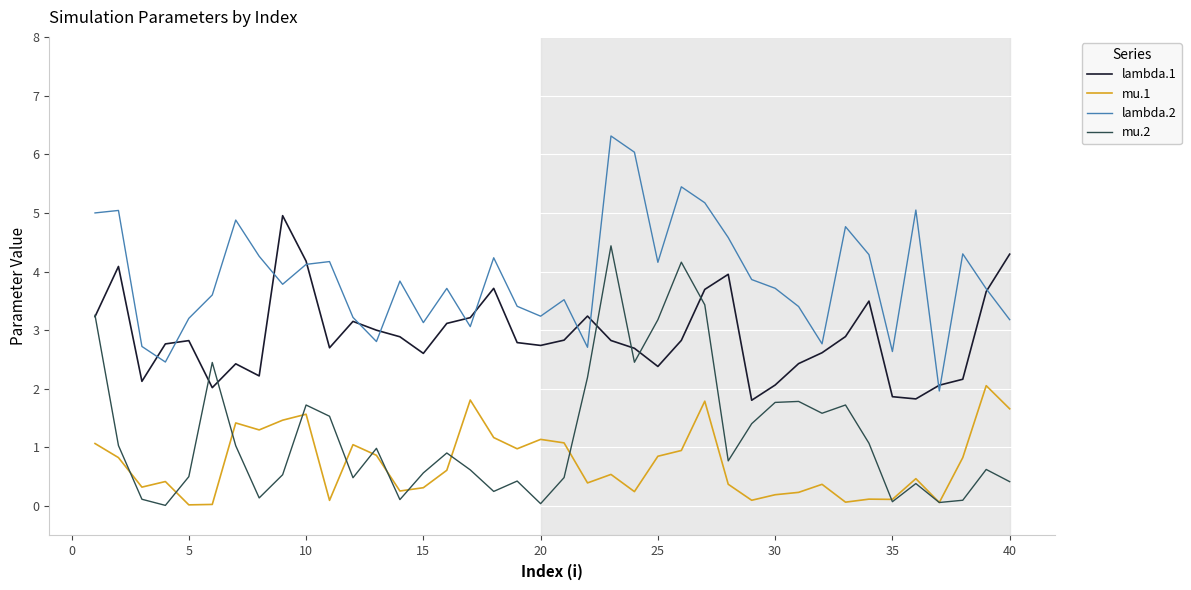

What is the sum of all lambda.1 values?

116.4